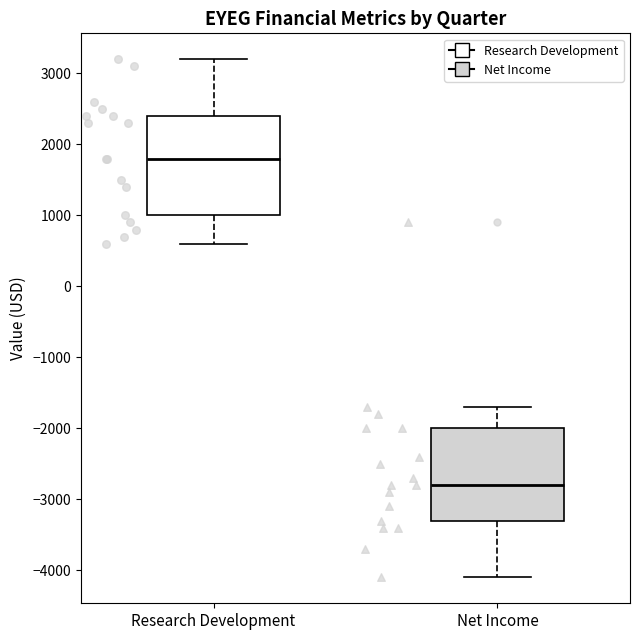

Which box is the tallest, from its lower edge to its upper edge?

Research Development